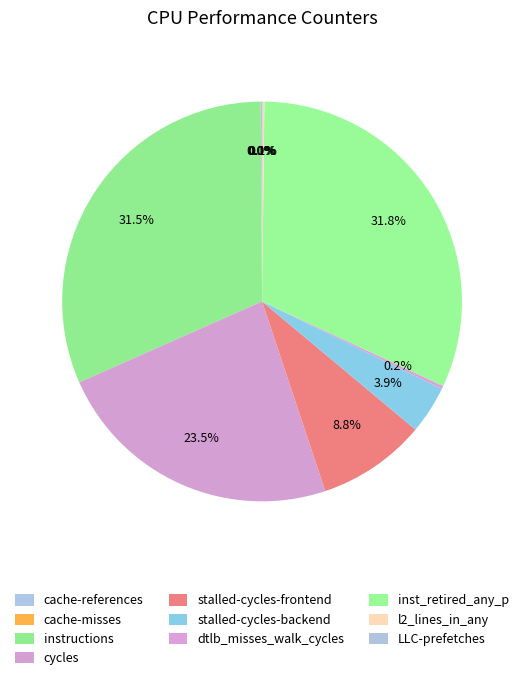

Rank the categories by value from lowest to highest.

cache-misses, LLC-prefetches, cache-references, l2_lines_in_any, dtlb_misses_walk_cycles, stalled-cycles-backend, stalled-cycles-frontend, cycles, instructions, inst_retired_any_p